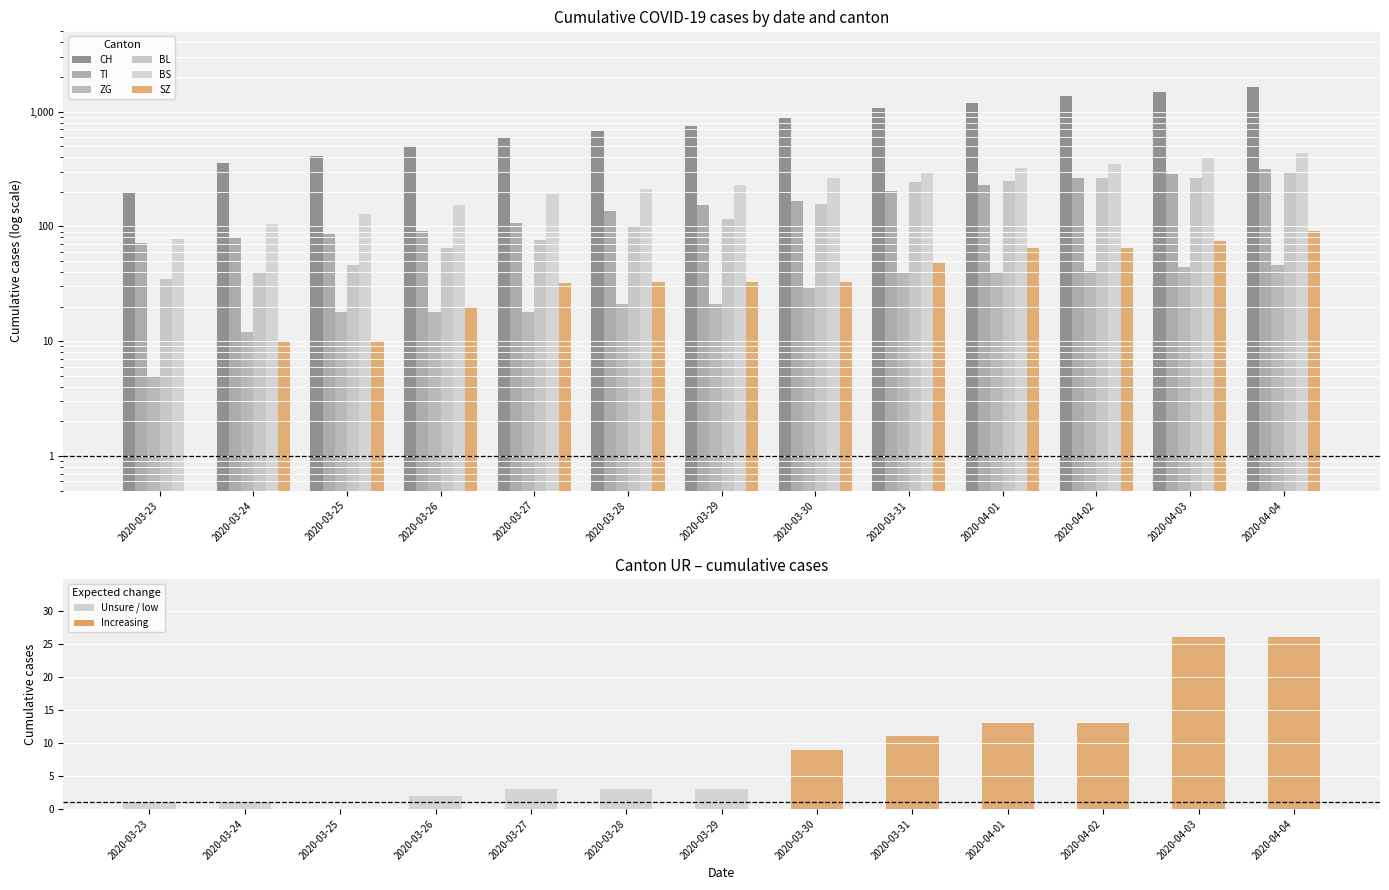

Rank the series at 2020-03-26 from lowest to highest value.

ZG, SZ, BL, TI, BS, CH